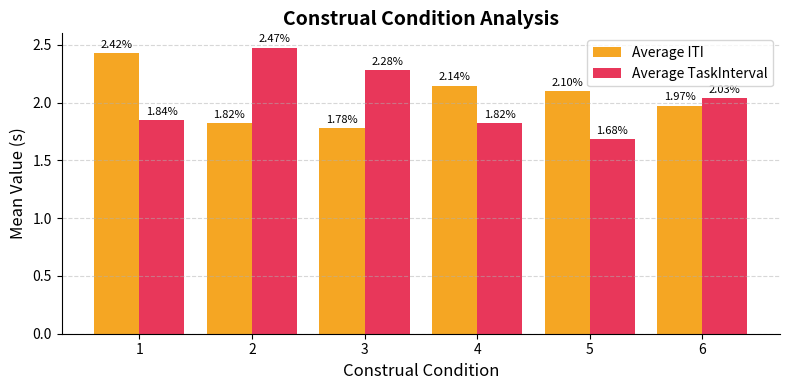

How many data points in Average ITI are less than 2?

3